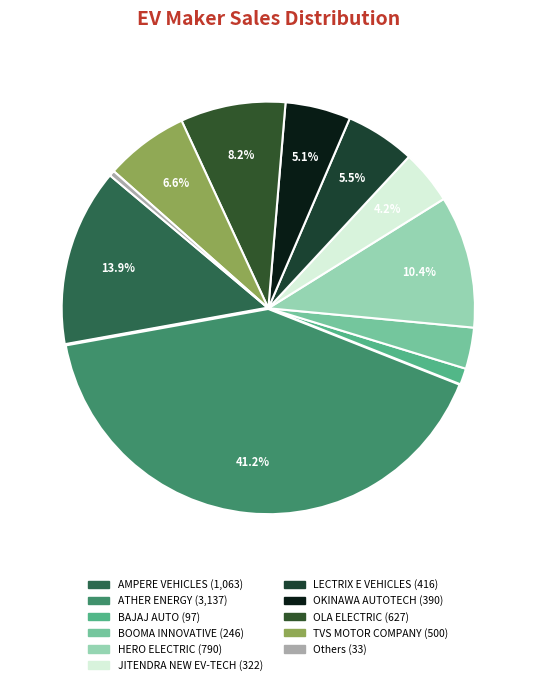

How many segments does this pie chart have?

11